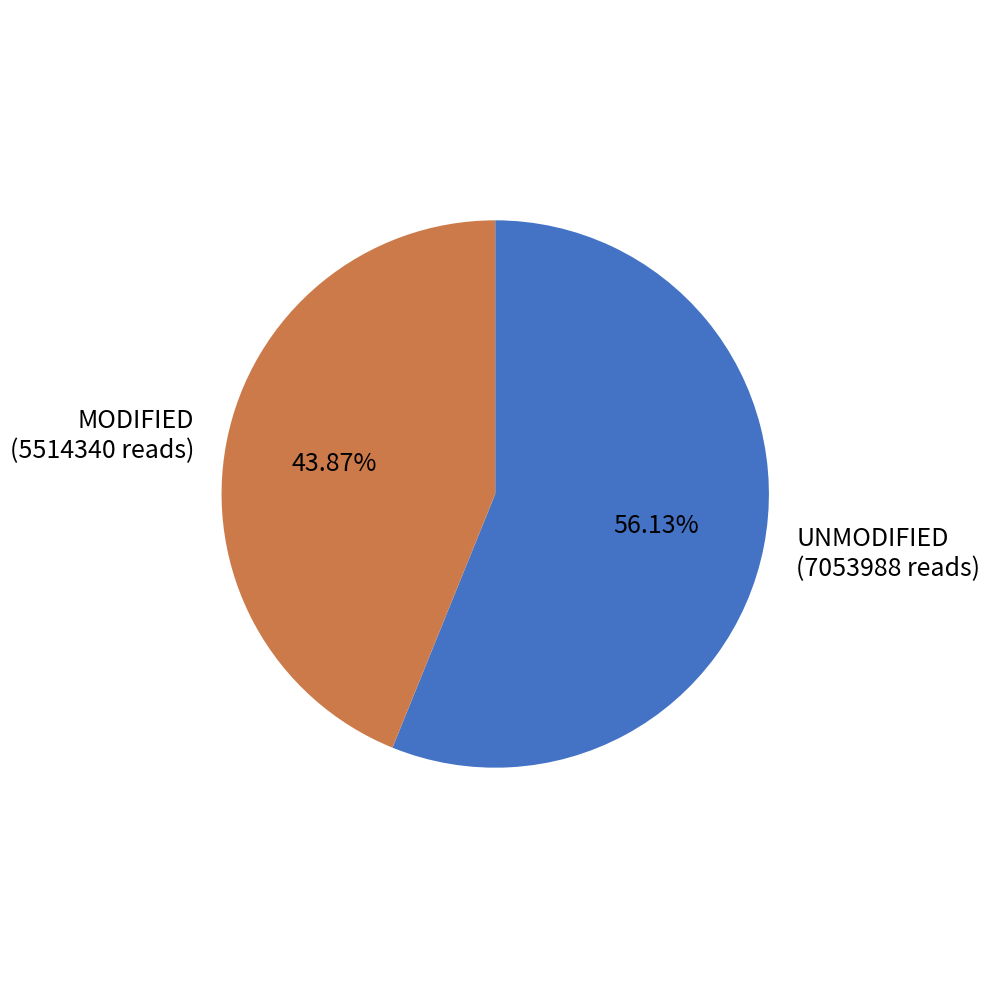

Between MODIFIED and UNMODIFIED, which is larger?

UNMODIFIED